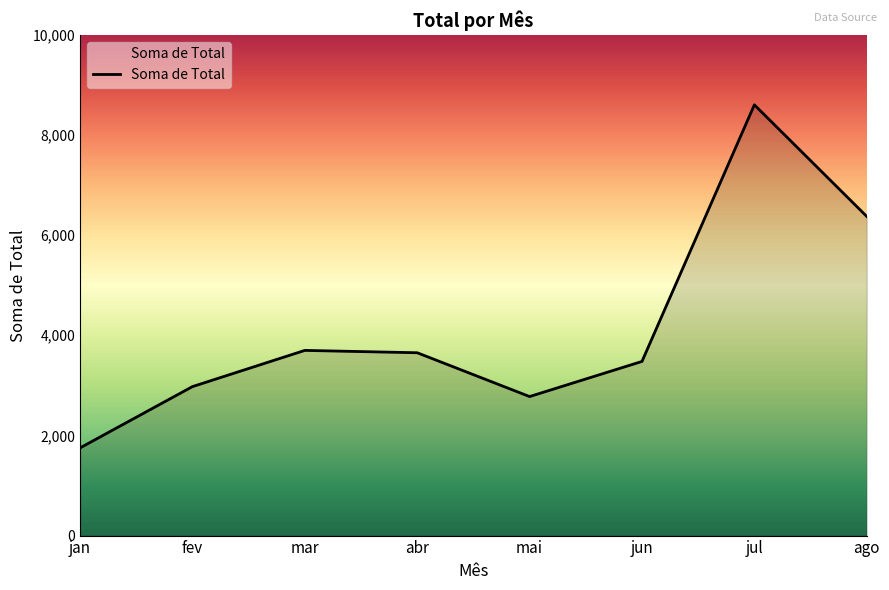

What is the greatest value displayed?

8602.1